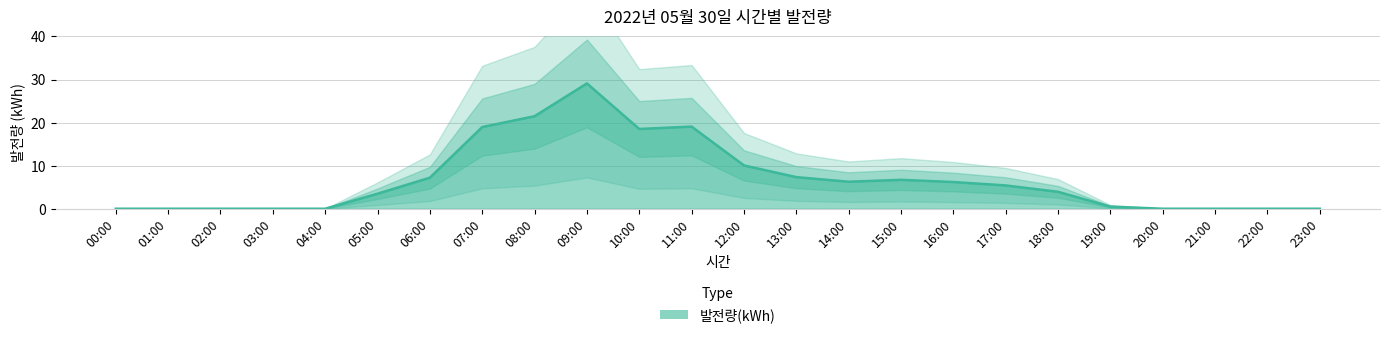

Which label corresponds to the smallest value in the chart?

00:00